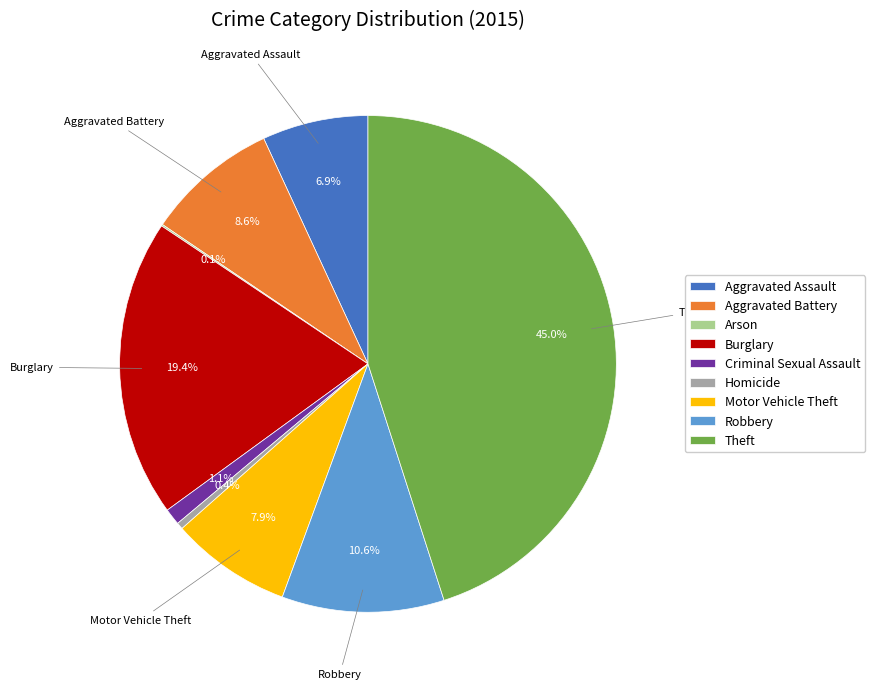

To the nearest percent, what is the average slice percentage?

11%